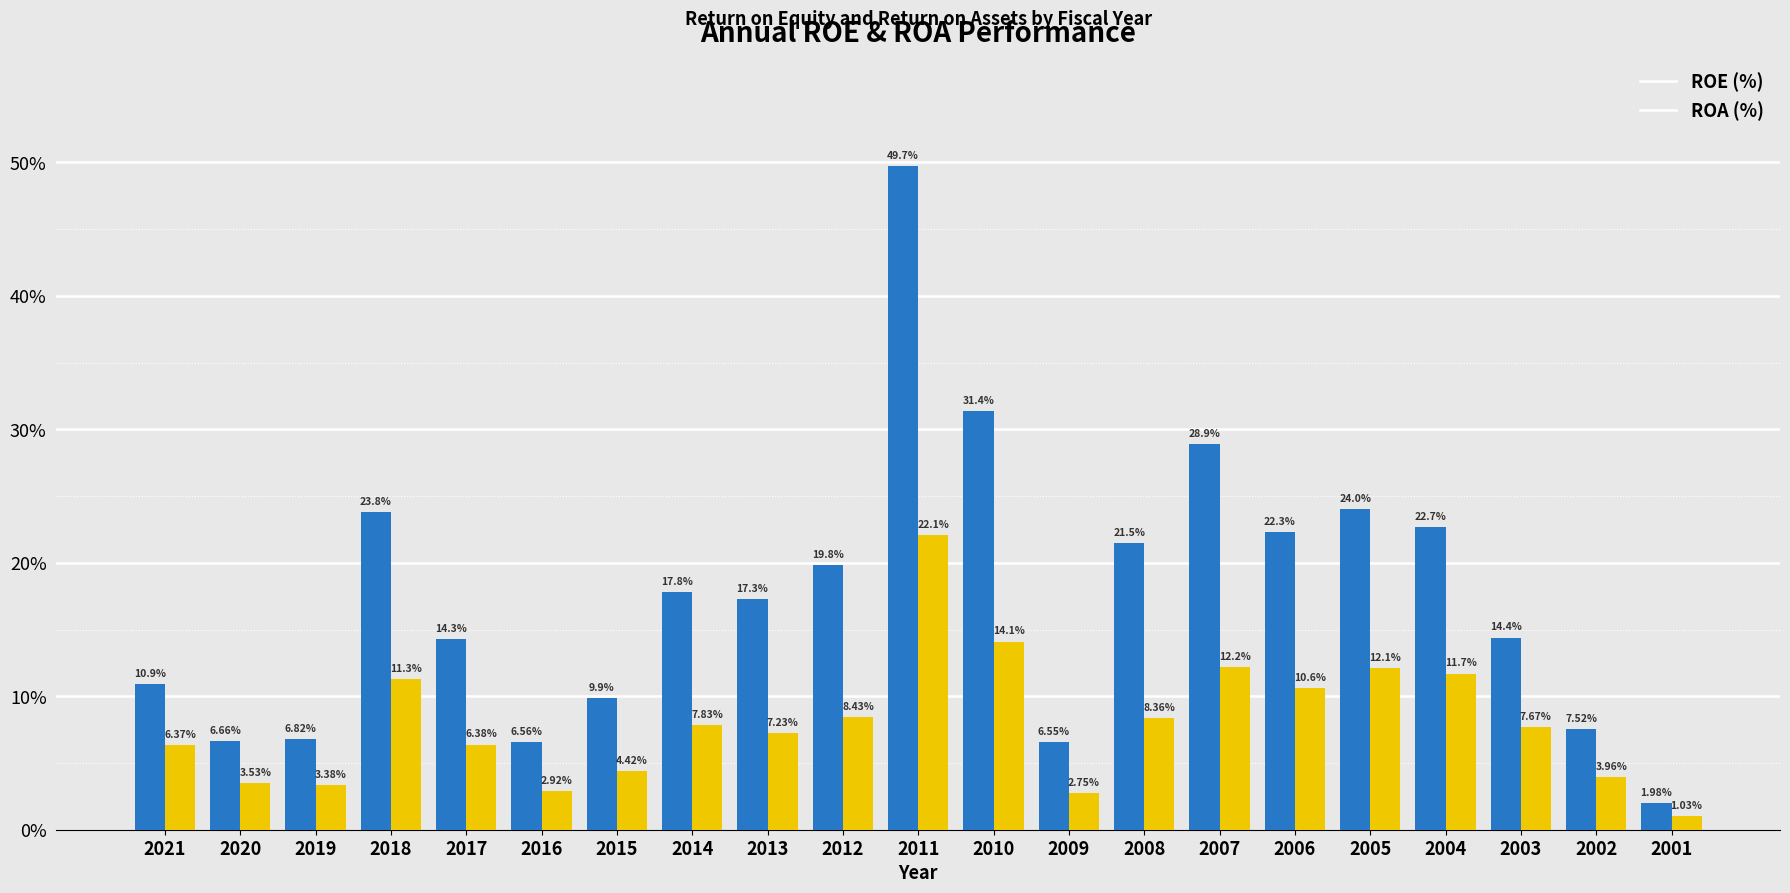

What is the total value across all series at 2017?

20.7